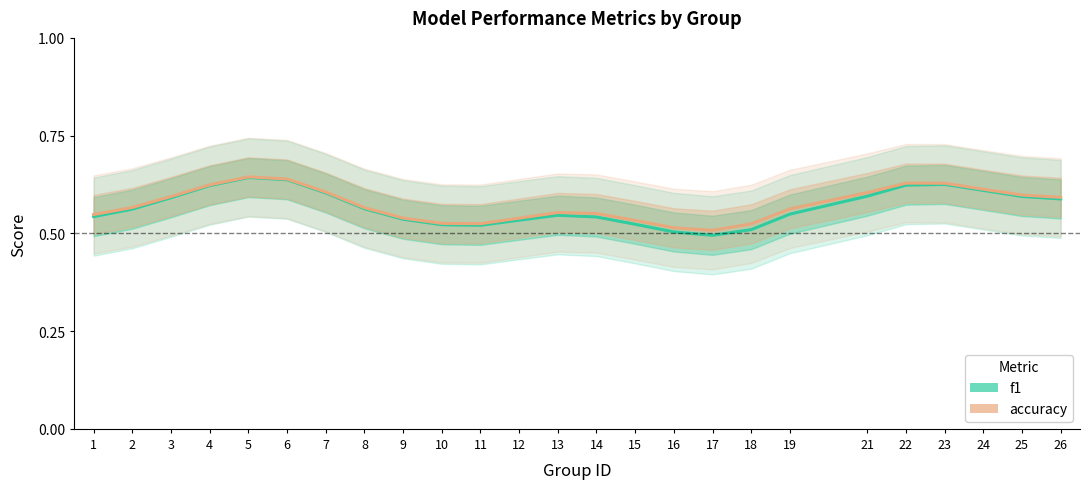

Is it true that f1 equals 0.5 at 9?

True